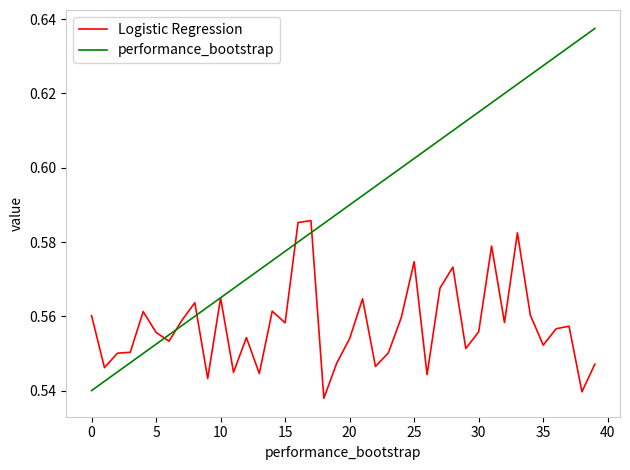

Does the chart display data point markers on the line(s)?

No